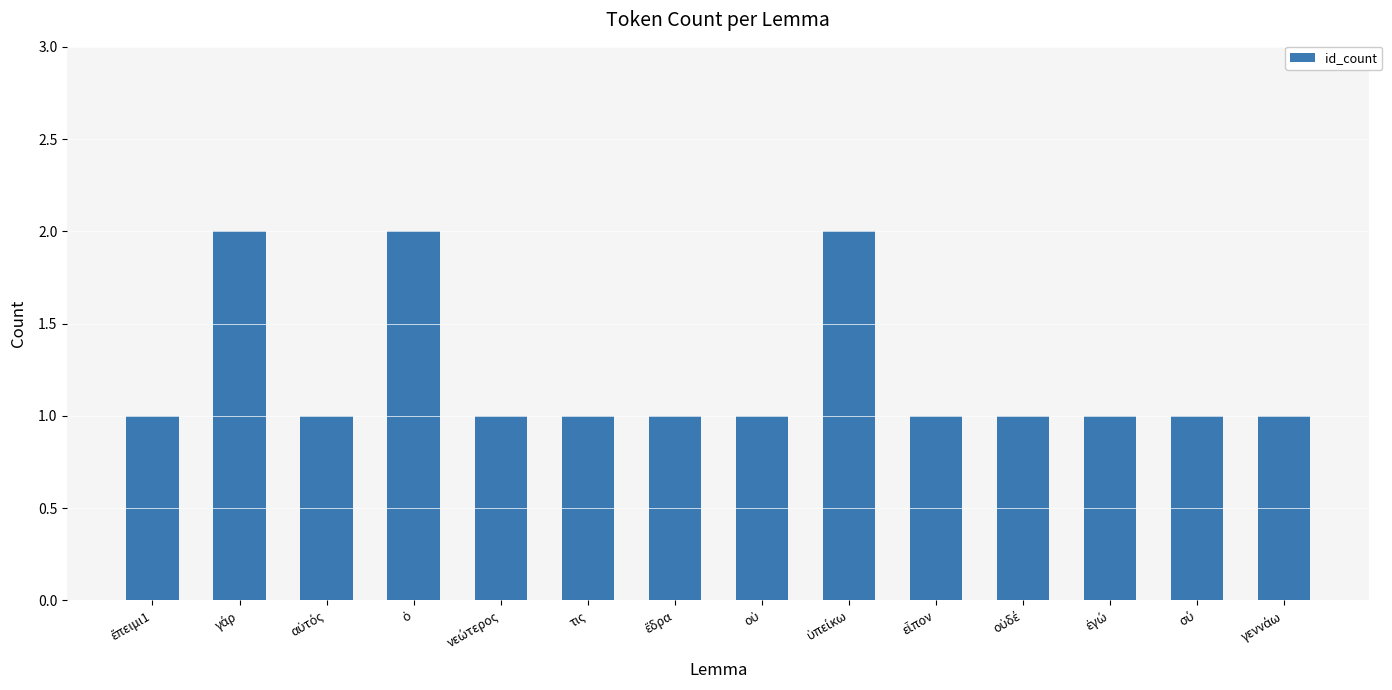

What is the average value?

1